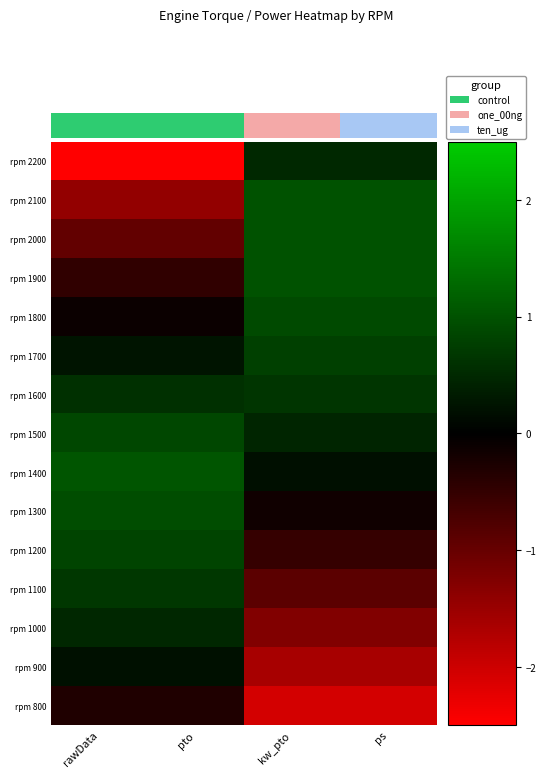

At which category does the chart reach its peak across all series?

rawData